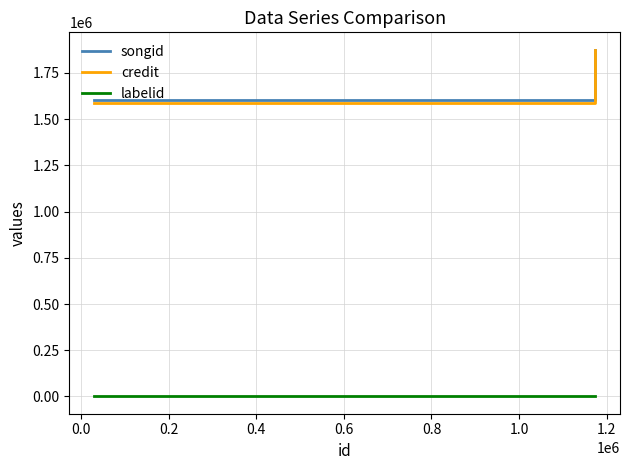

True or false: songid has more than 1 points higher than both neighbors.

False